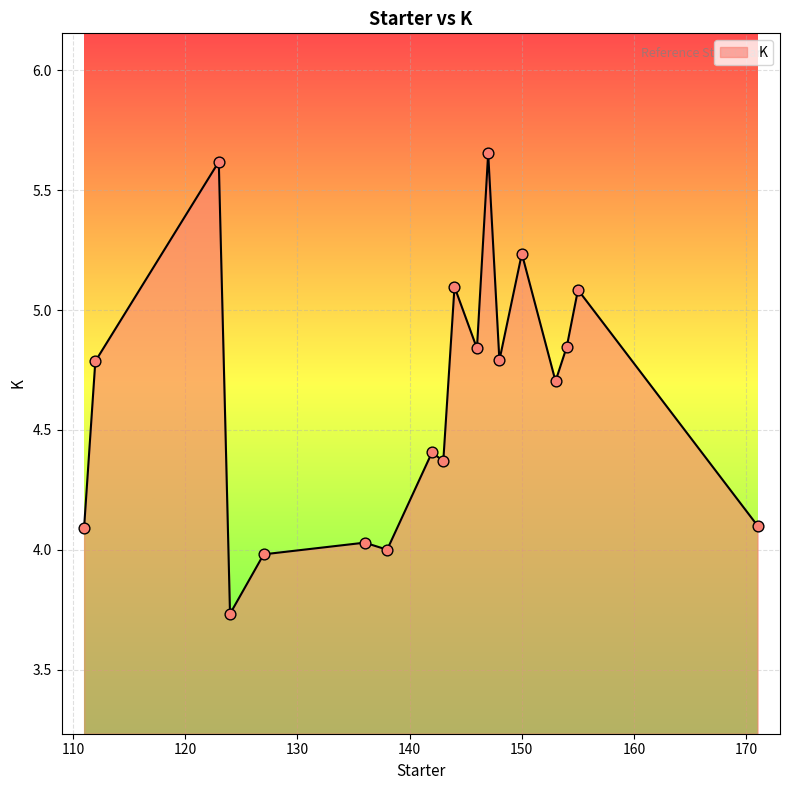

What is the difference between the maximum and minimum values?

1.9